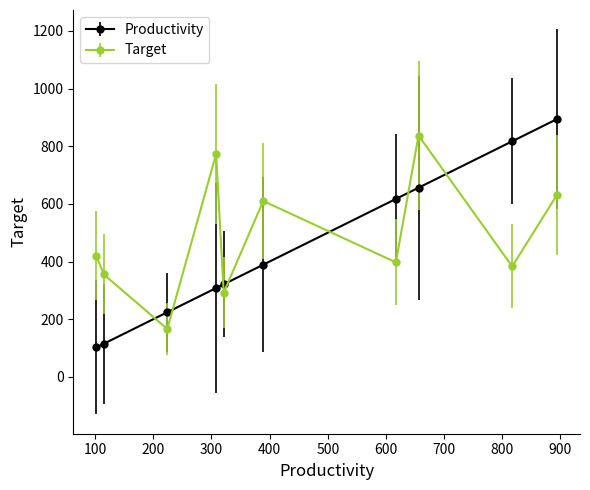

What is the value of the Target point at the 2nd from the left?

355